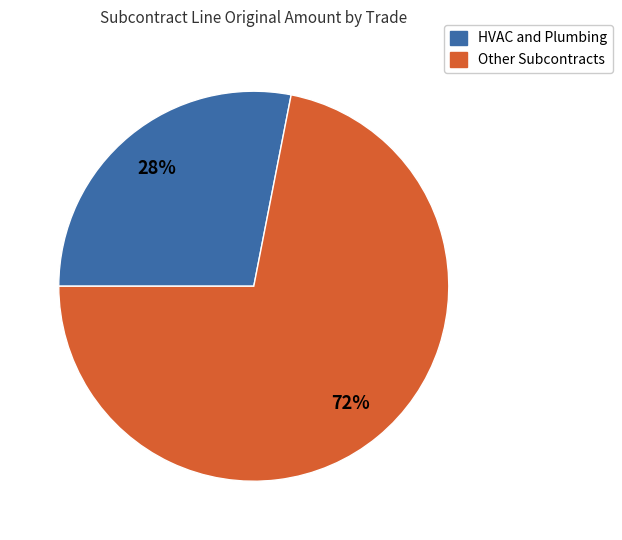

How many segments does this pie chart have?

2